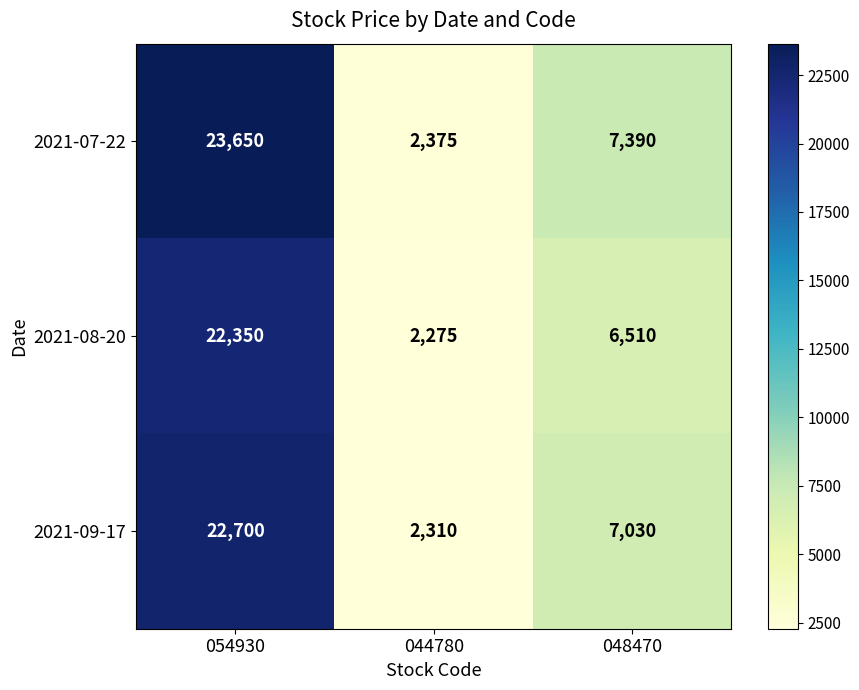

Is it true that 2021-08-20 equals 6510 at 048470?

True